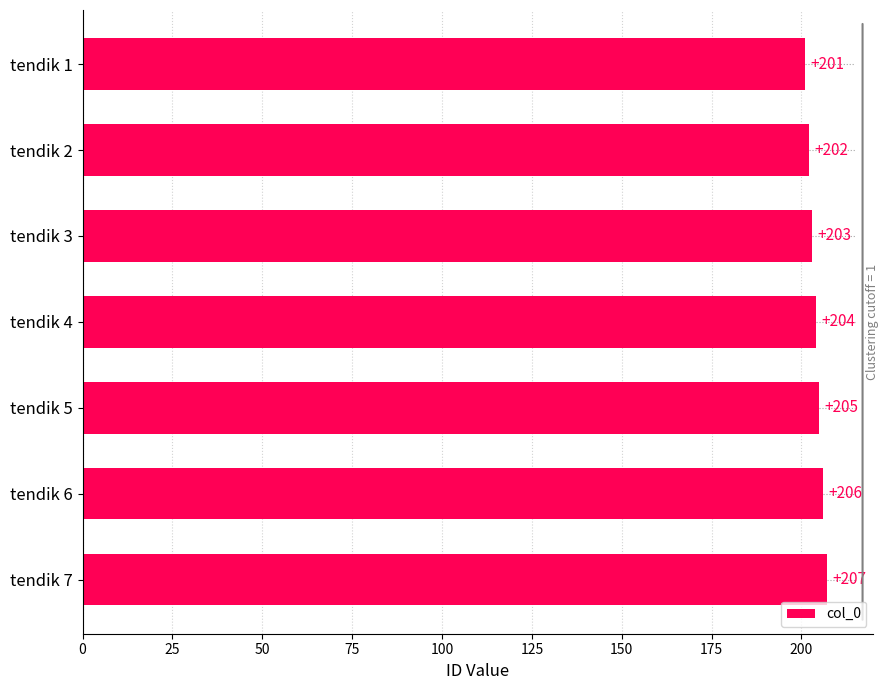

List the labels in order of value, largest first.

tendik 7, tendik 6, tendik 5, tendik 4, tendik 3, tendik 2, tendik 1